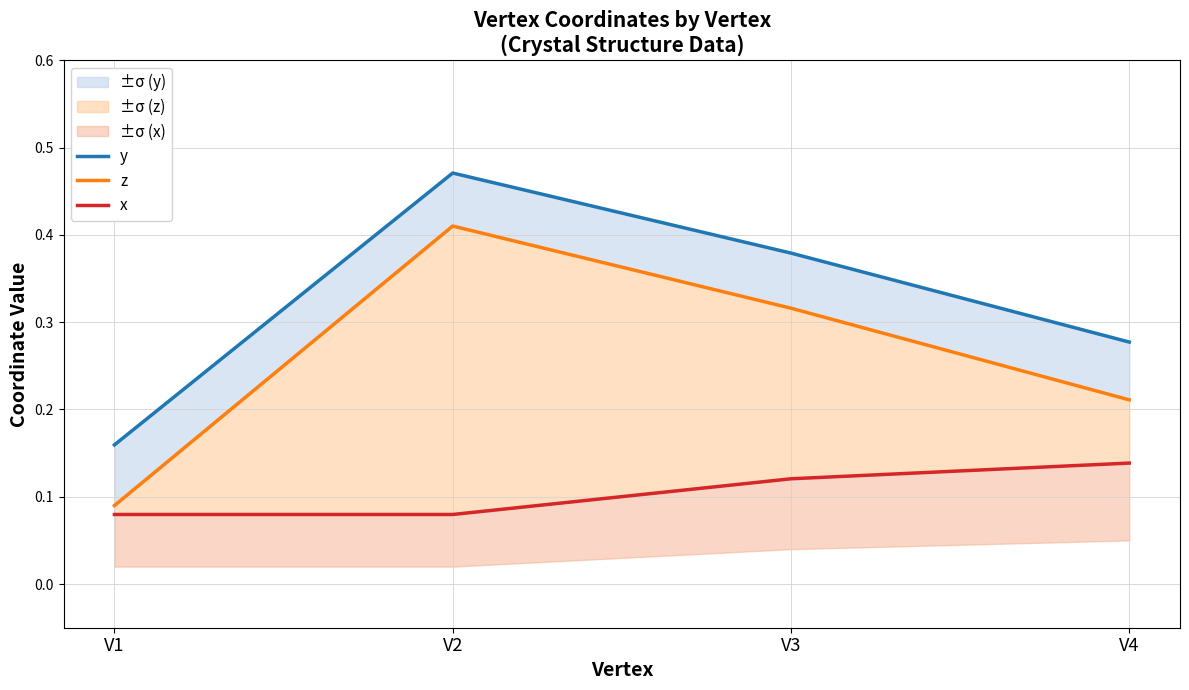

What are all the series names shown in the legend?

y, z, x